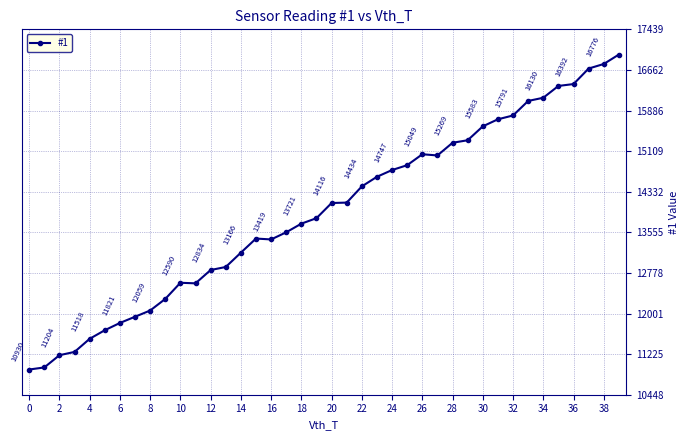

What is the difference between the maximum and second lowest values?

5987